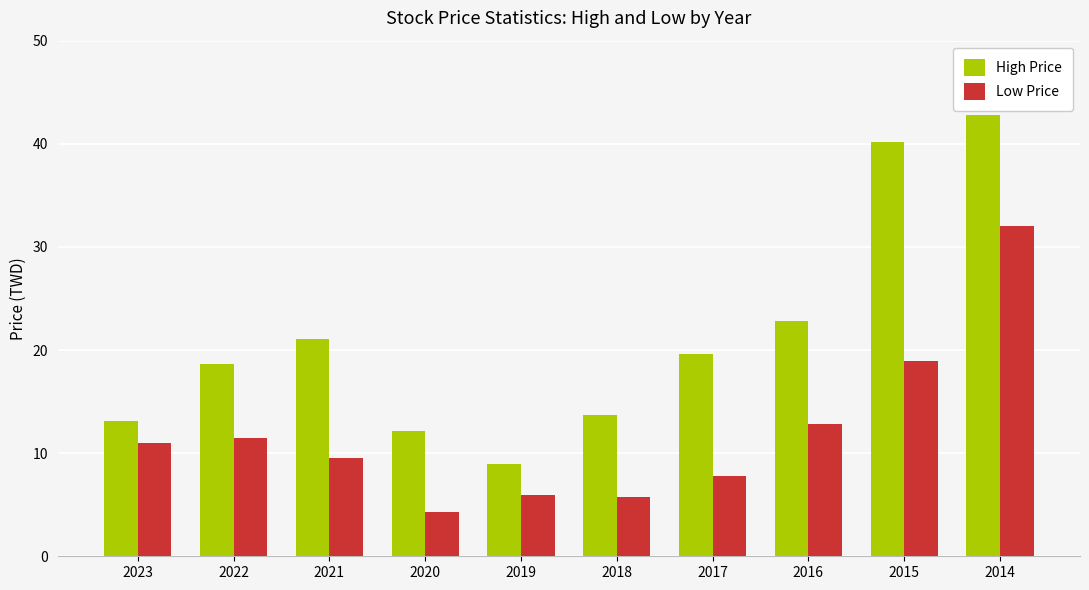

What is the minimum value for Low Price?

4.3